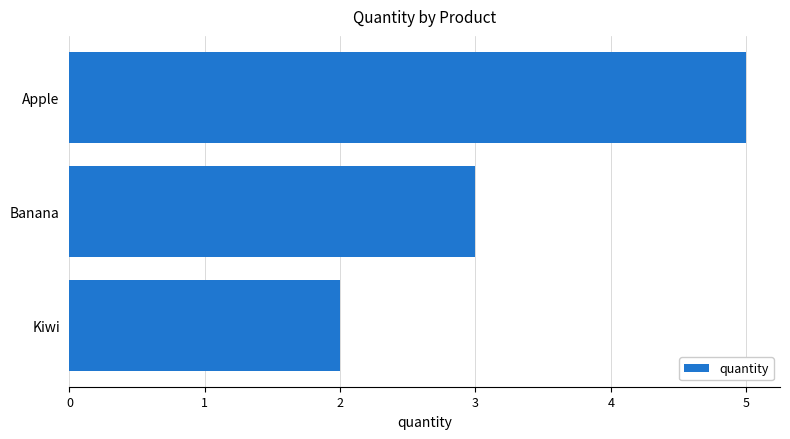

Does the chart contain any negative values?

No